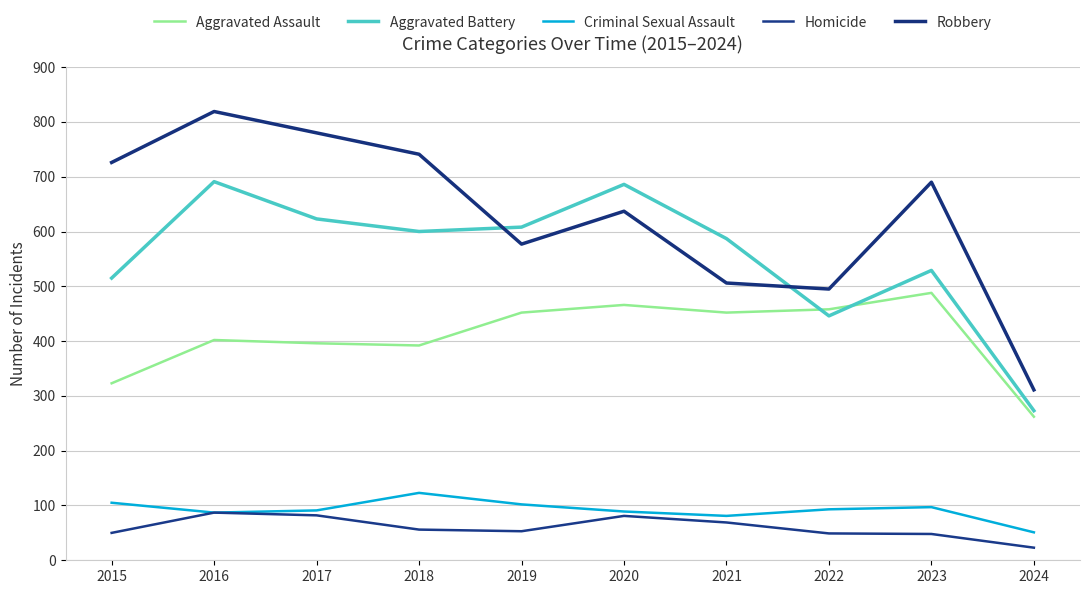

In Aggravated Assault, how many points are higher than both neighbors (excluding endpoints)?

3